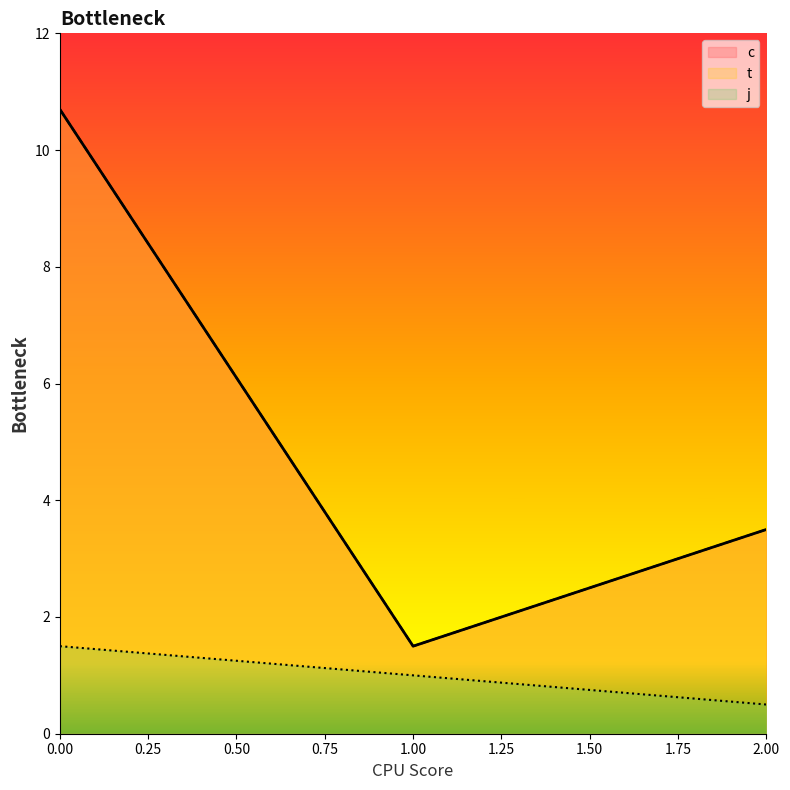

Is it true that j equals 1.2 at 0?

False